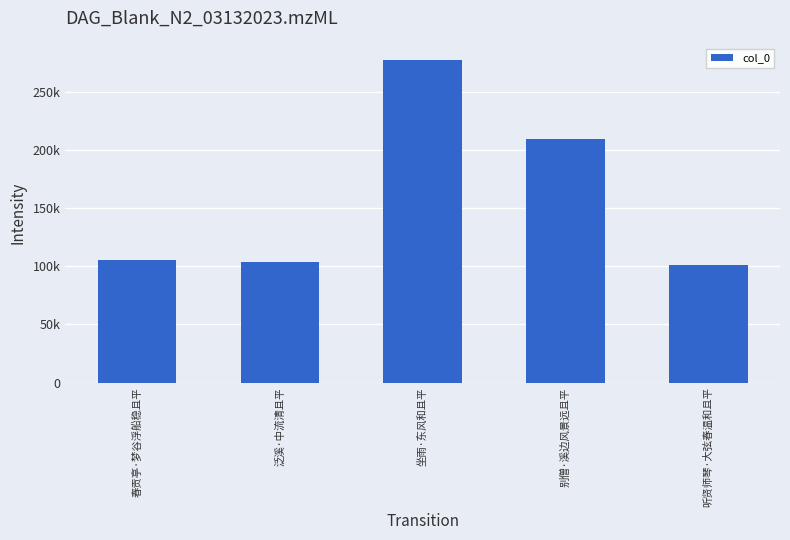

Approximately how many times larger is the value at 春贡亭·梦谷浮船稳且平 compared to 坐雨·东风和且平?

0.4